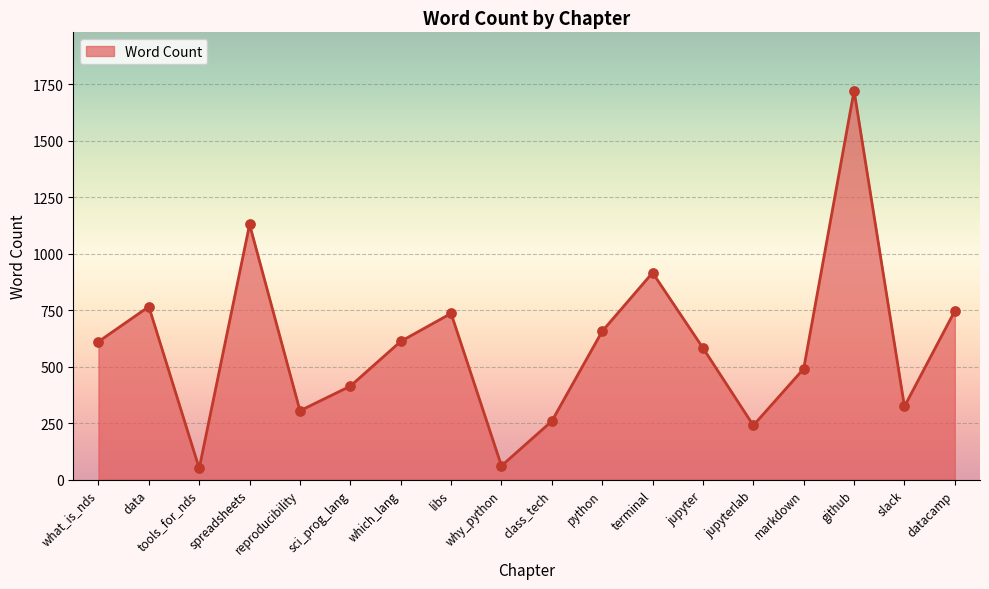

What is the change in value from reproducibility to which_lang?

+307